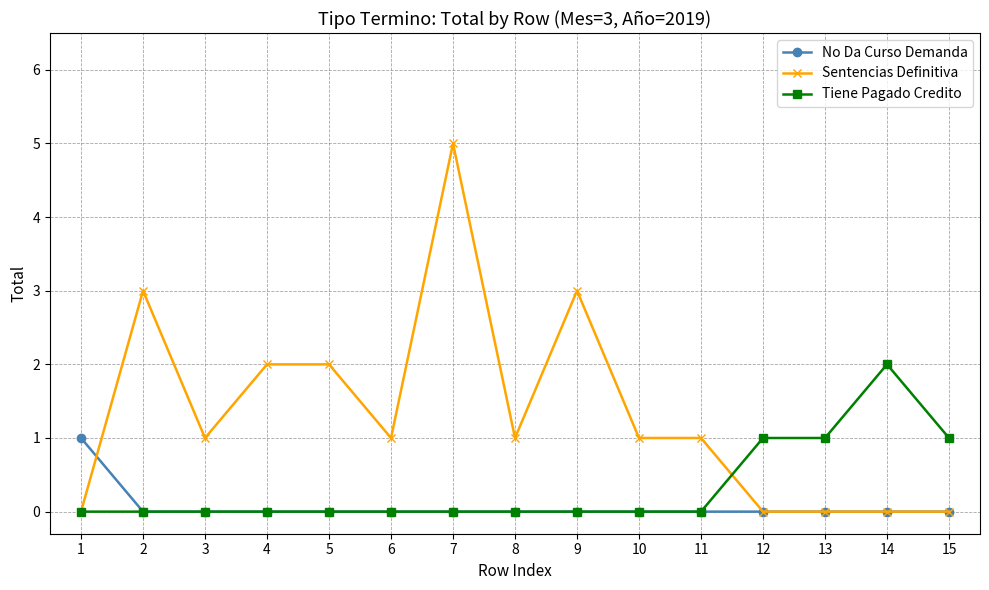

Reading left to right, extract all data points from this chart.

No Da Curso Demanda: 1=1	2=0	3=0	4=0	5=0	6=0	7=0	8=0	9=0	10=0	11=0	12=0	13=0	14=0	15=0
Sentencias Definitiva: 1=0	2=3	3=1	4=2	5=2	6=1	7=5	8=1	9=3	10=1	11=1	12=0	13=0	14=0	15=0
Tiene Pagado Credito: 1=0	2=0	3=0	4=0	5=0	6=0	7=0	8=0	9=0	10=0	11=0	12=1	13=1	14=2	15=1